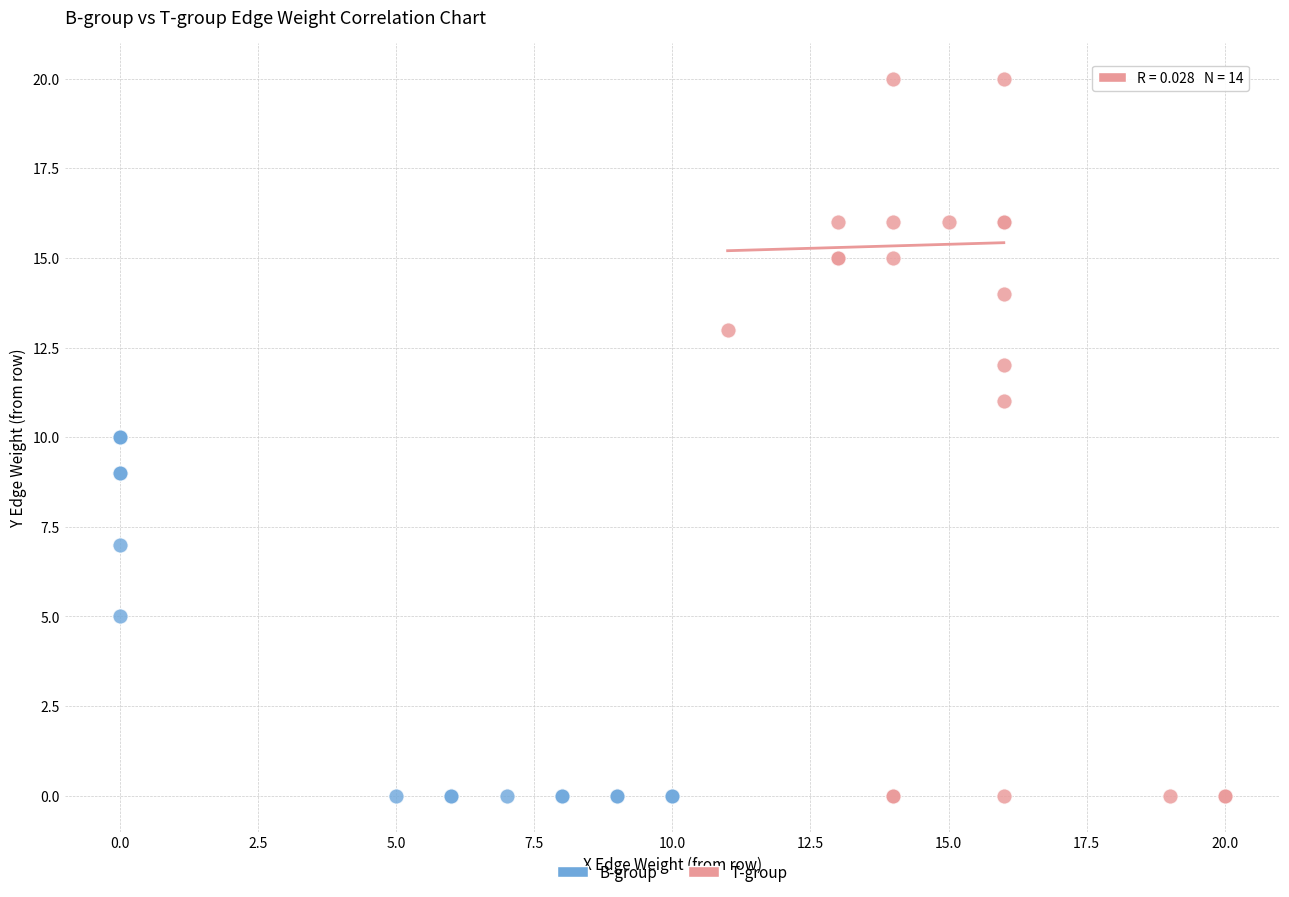

Which series has the largest Y range (max minus min)?

T-group